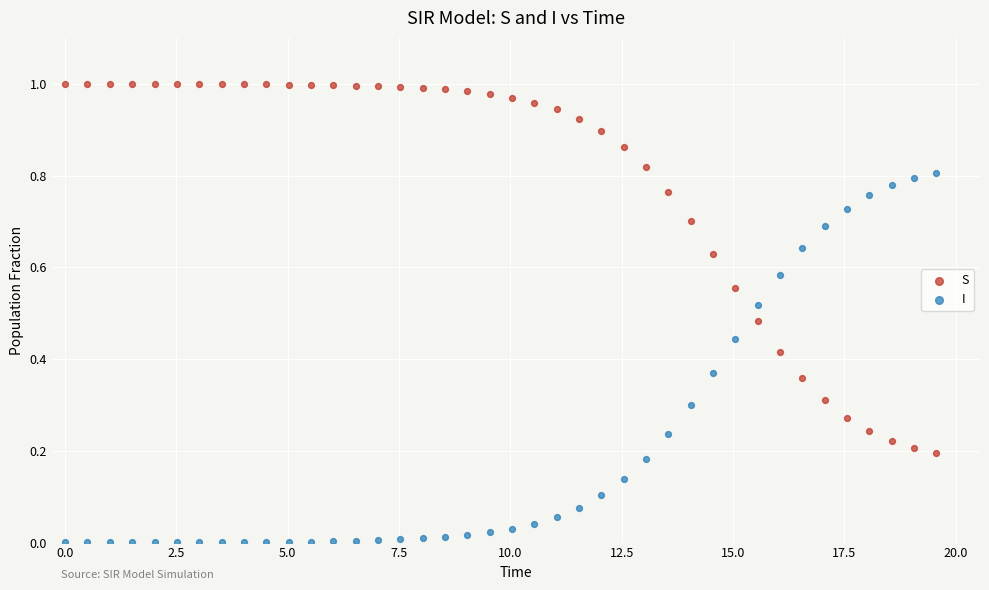

Which series contains the highest Y value?

S